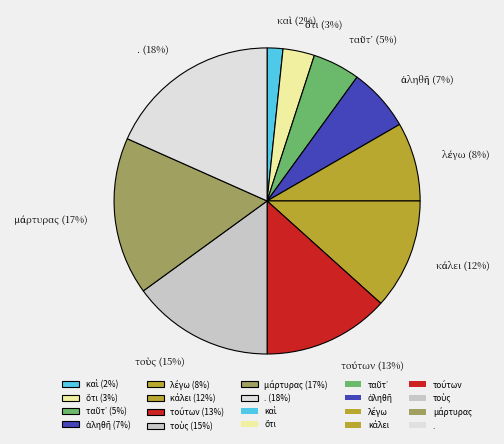

To the nearest percent, what is the average slice percentage?

10%